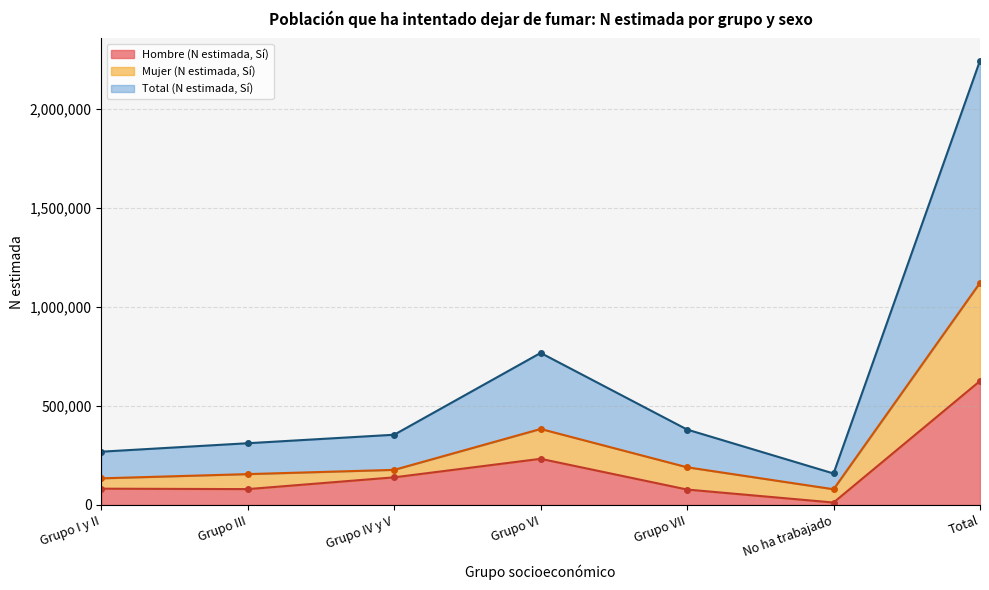

How many values in the Mujer (N estimada, Sí) series exceed 177543?

3